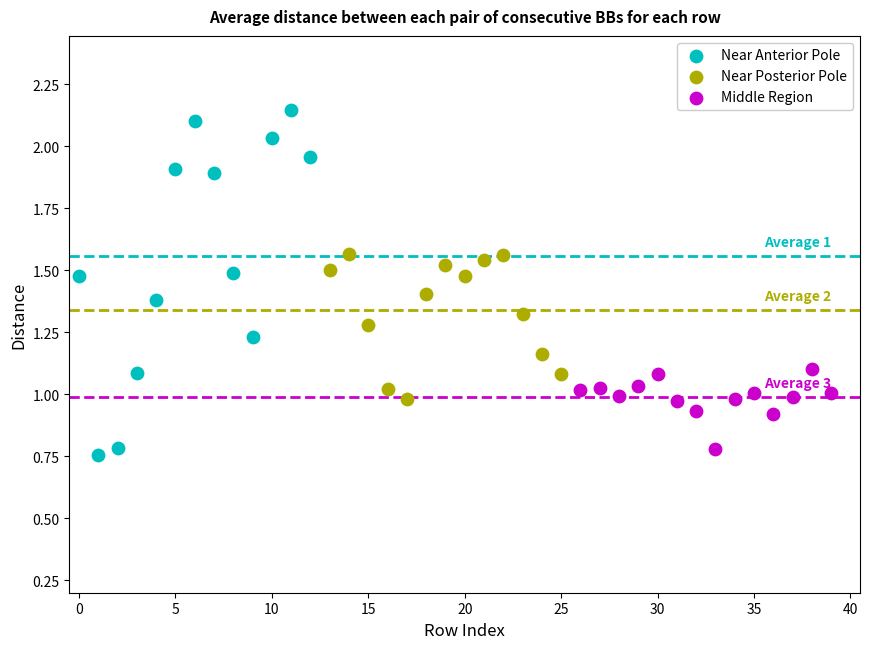

Which series reaches the maximum Y coordinate?

Near Anterior Pole